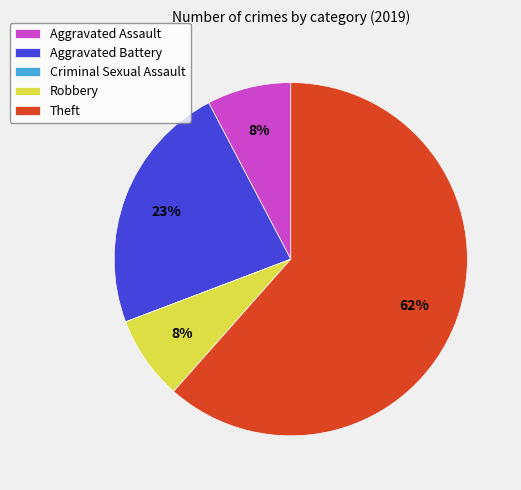

Between Theft and Robbery, which is larger?

Theft